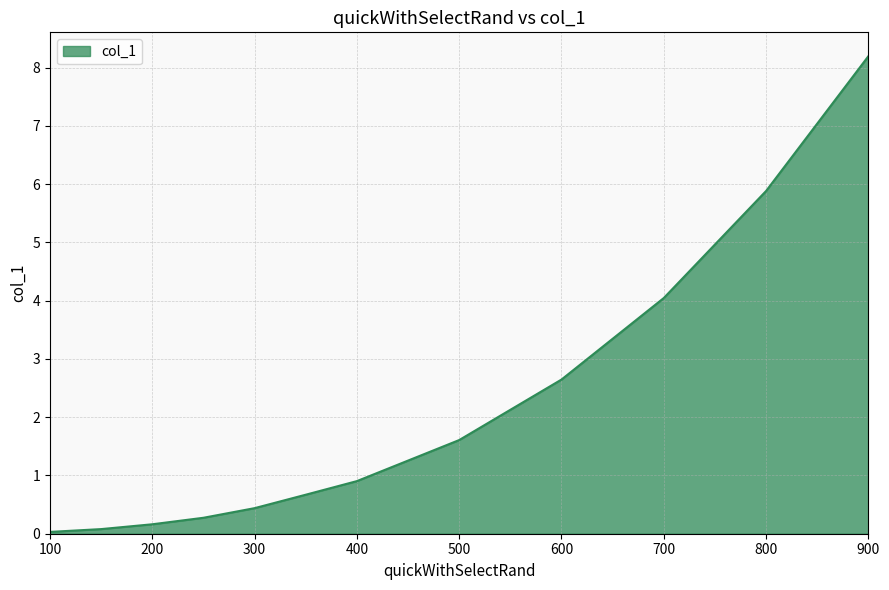

What is the greatest value displayed?

8.2